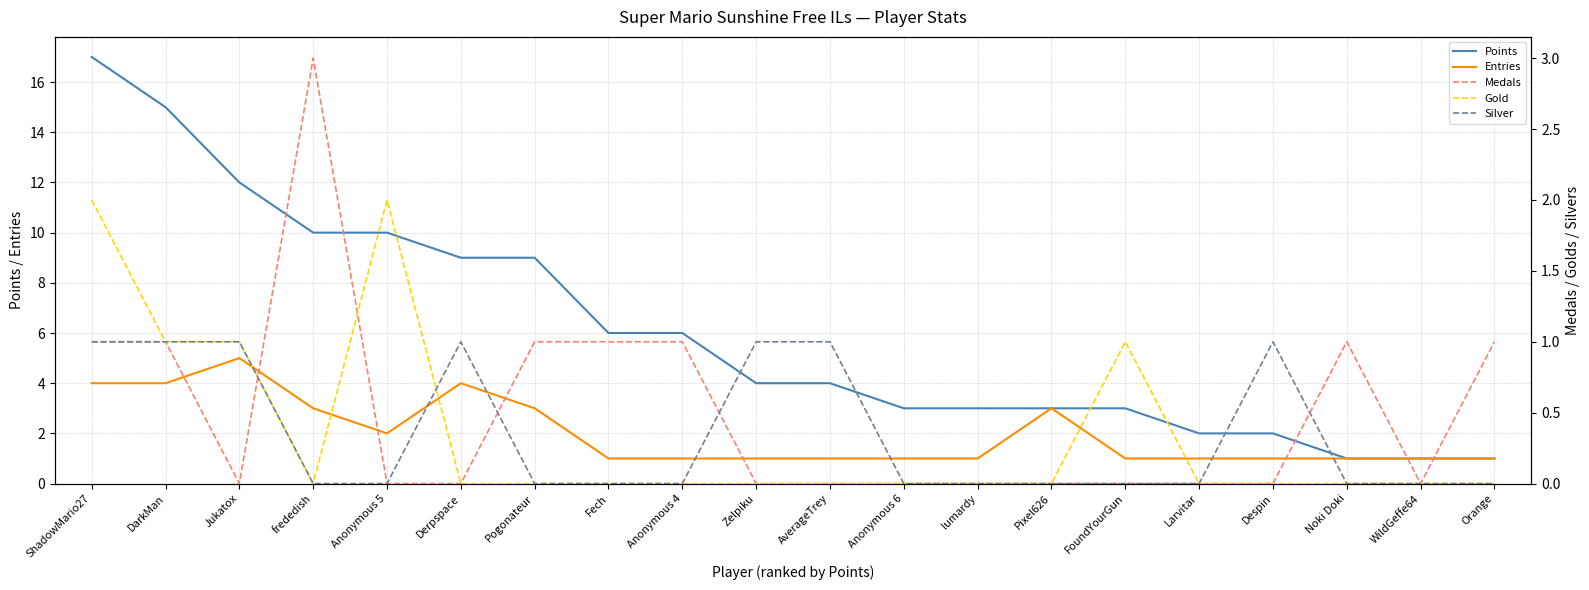

List the labels in order of Gold value, largest first.

ShadowMario27, Anonymous 5, DarkMan, Jukatox, FoundYourGun, frededish, Derpspace, Pogonateur, Fech, Anonymous 4, Zelpiku, AverageTrey, Anonymous 6, lumardy, Pixel626, Larvitar, Despin, Noki Doki, WildGeffe64, Orange